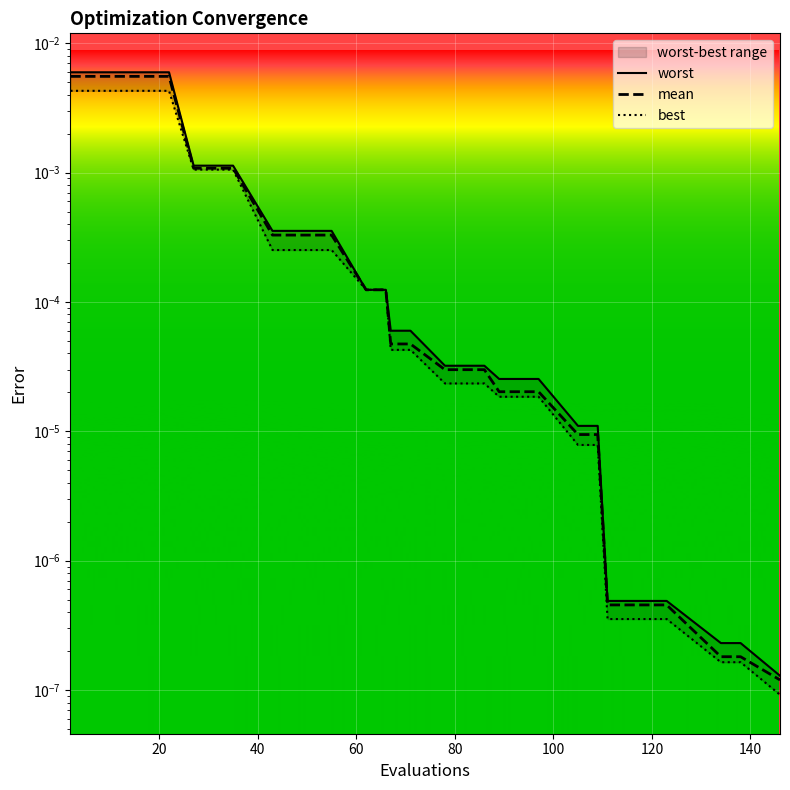

Which has a higher value, 140 or 20?

20